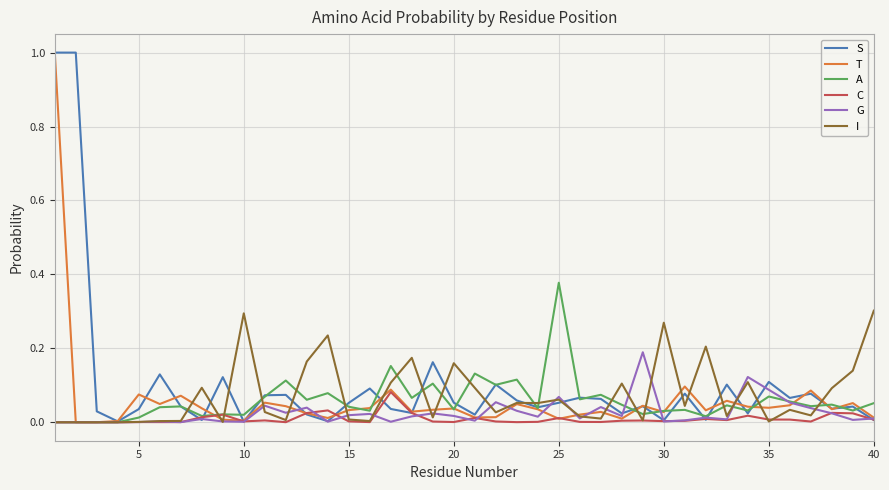

What is the maximum value shown in the chart?

1.0